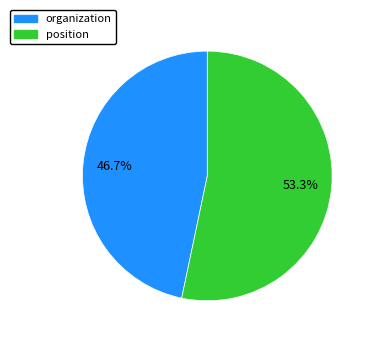

What percentage is the position slice, to the nearest percent?

53%